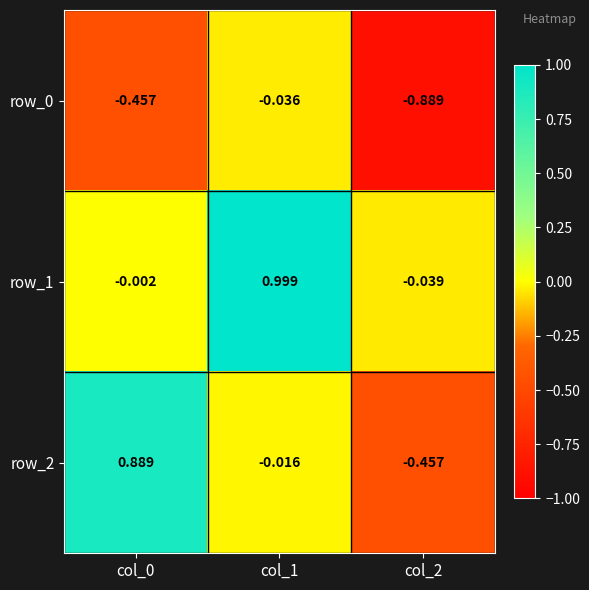

Is the value of row_1 at col_1 greater than the value of row_0 at col_2?

Yes